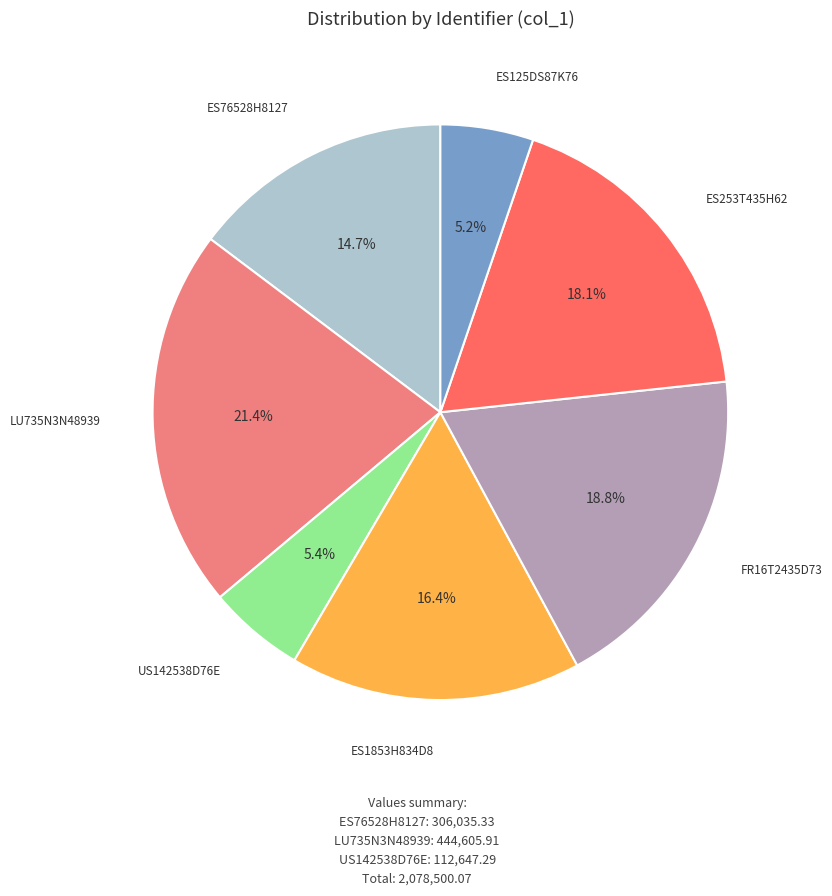

Which slice is the largest?

LU735N3N48939